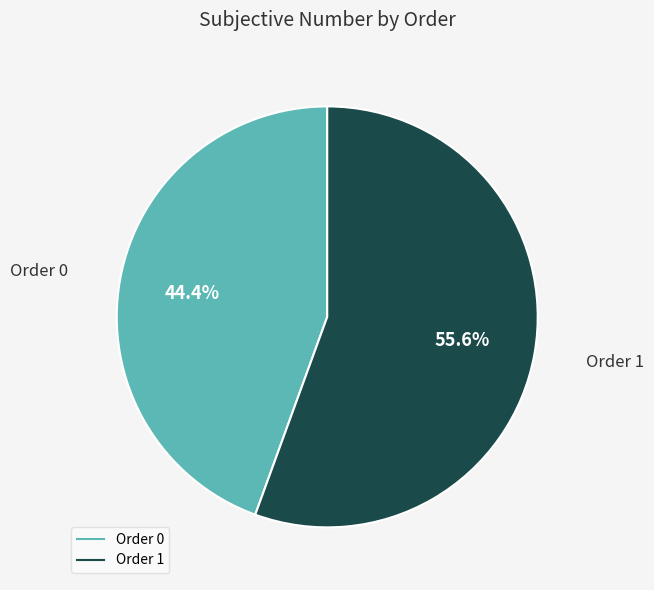

How many segments does this pie chart have?

2